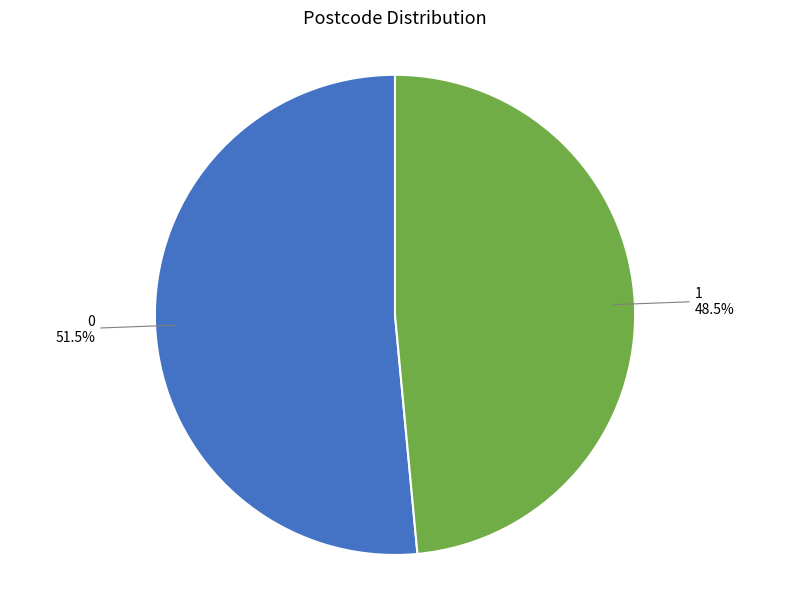

Does 1 account for over 50% of the chart?

No